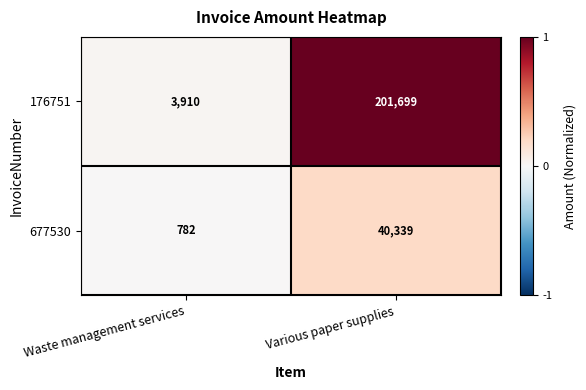

The value of 176751 at Waste management services is 2210. True or false?

False